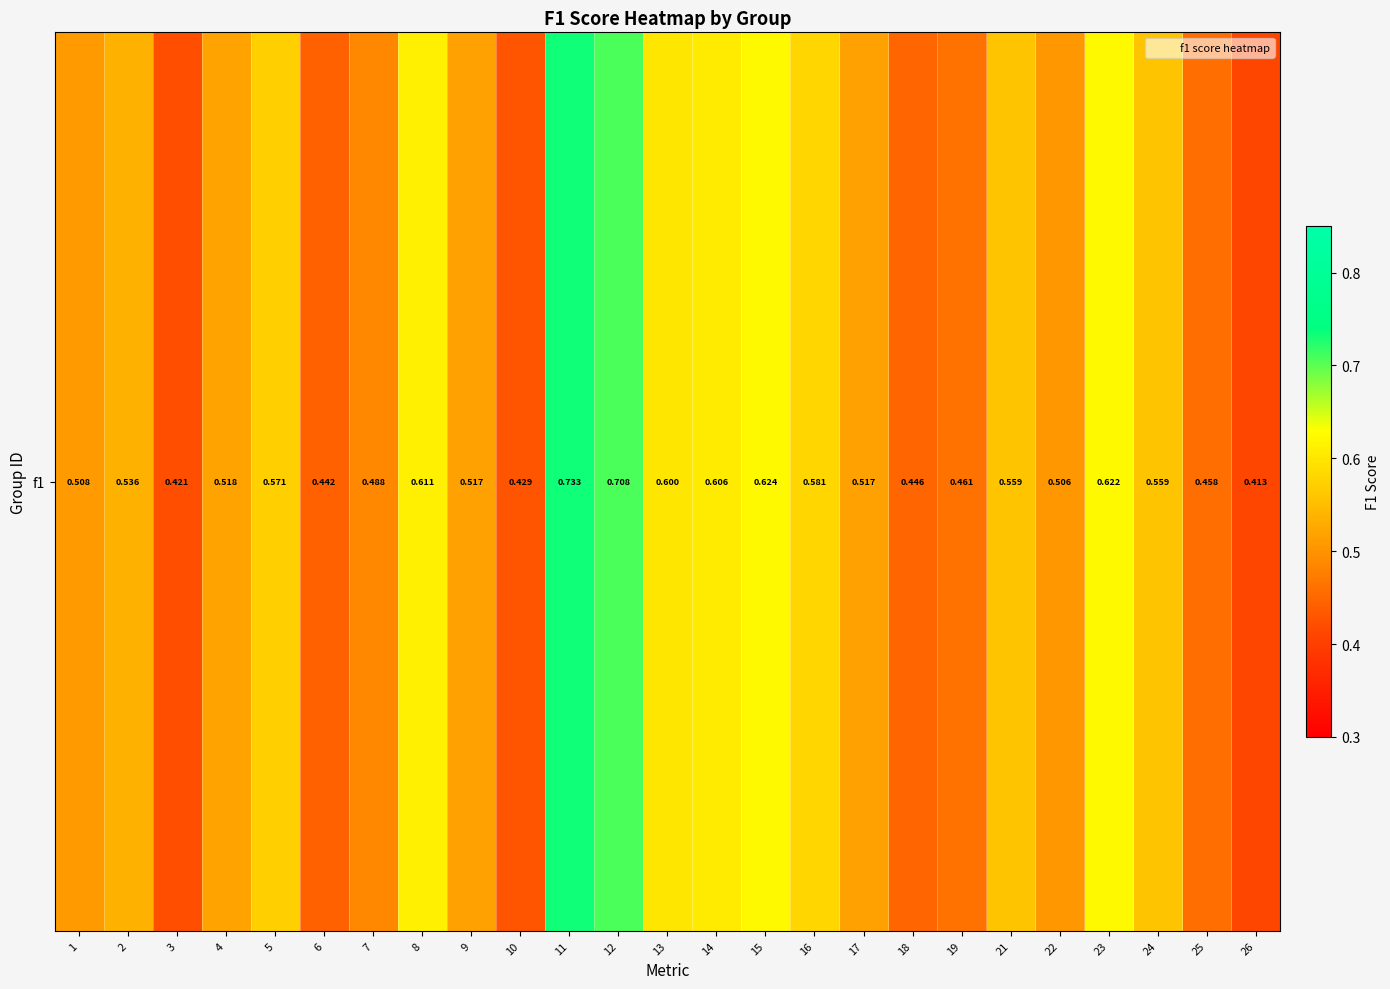

Reading left to right, transcribe all the data shown in this chart.

1=0.5	2=0.5	3=0.4	4=0.5	5=0.6	6=0.4	7=0.5	8=0.6	9=0.5	10=0.4	11=0.7	12=0.7	13=0.6	14=0.6	15=0.6	16=0.6	17=0.5	18=0.4	19=0.5	21=0.6	22=0.5	23=0.6	24=0.6	25=0.5	26=0.4